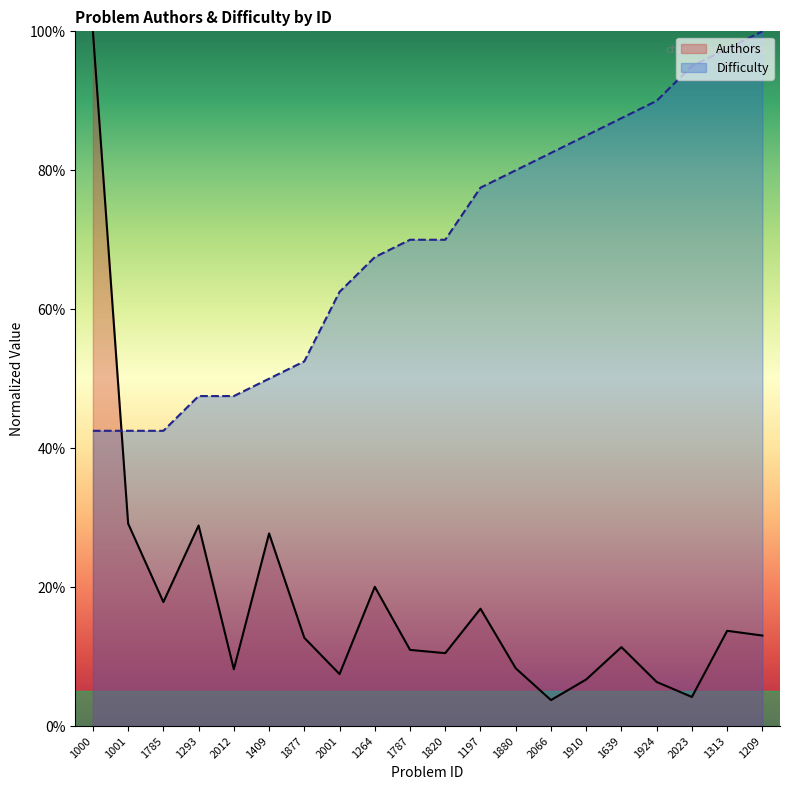

Which series has the largest total across all categories?

Difficulty